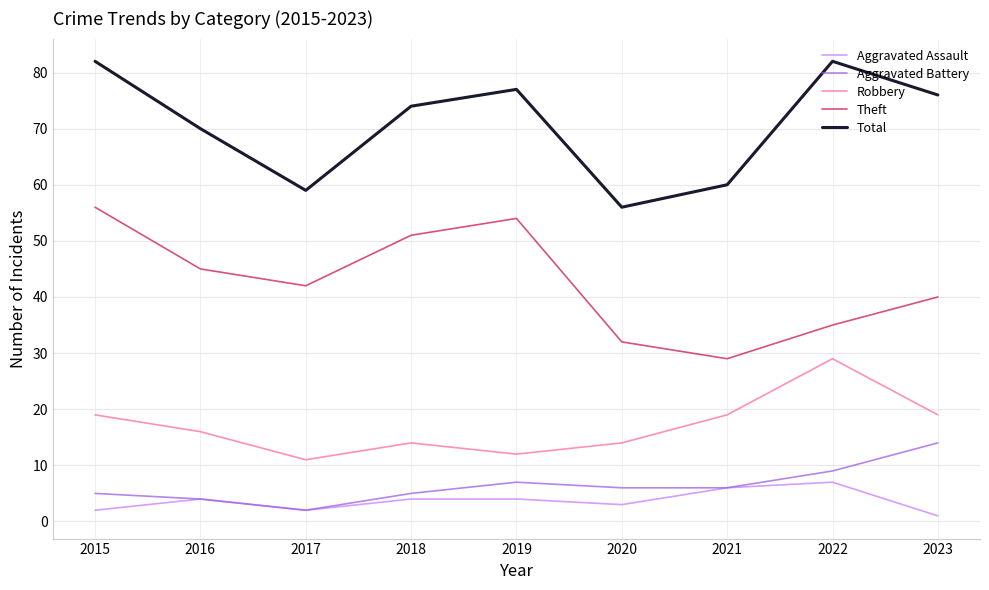

What is the spread (max minus min) of values at 2020?

53